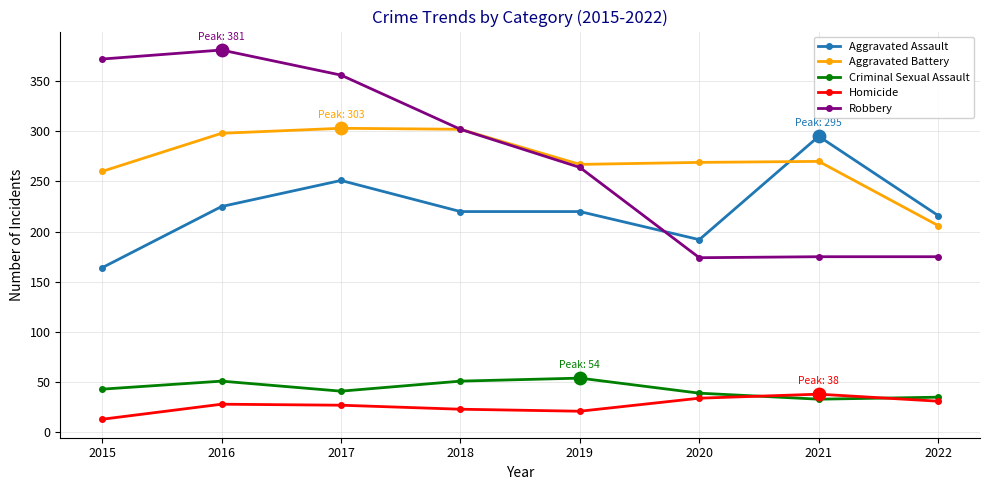

Is the value of Aggravated Battery at 2019 greater than the value of Robbery at 2020?

Yes